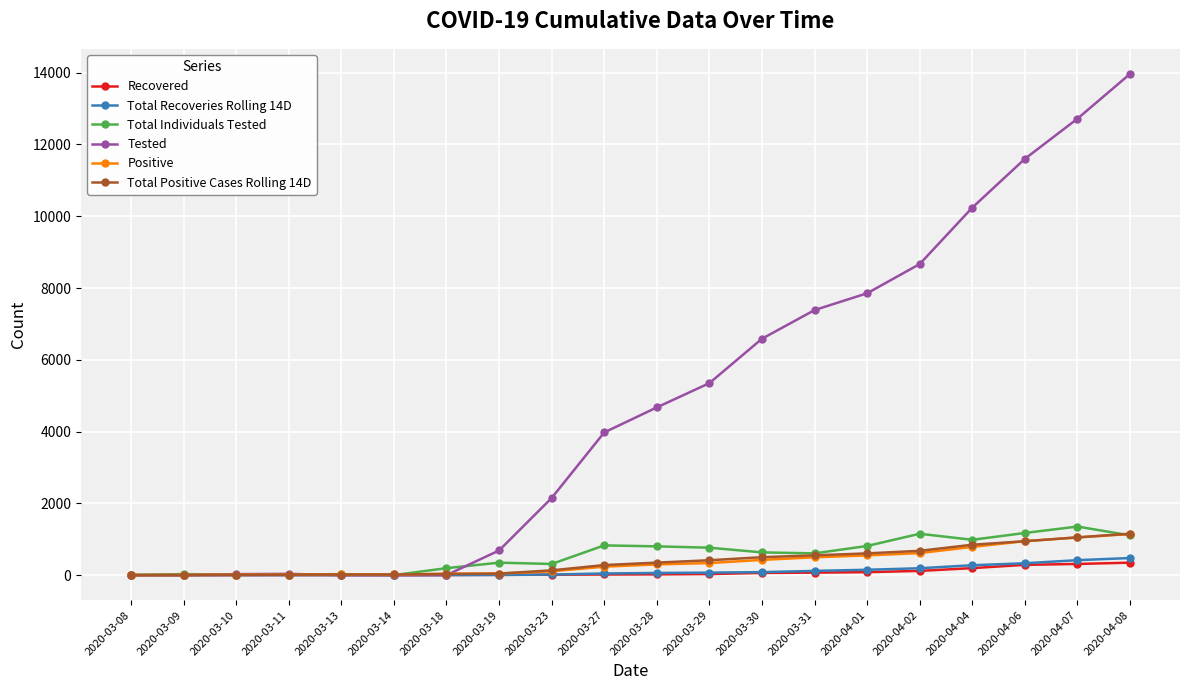

How many categories are shown in the chart?

20